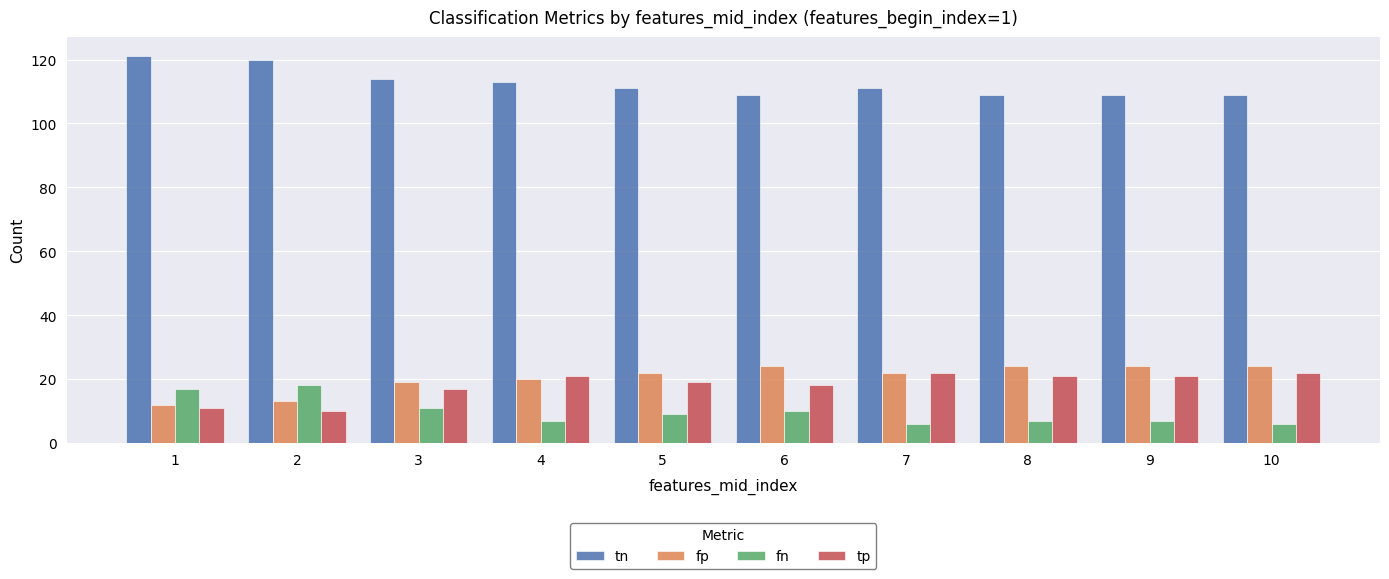

Reading right to left, list all the values displayed in this chart.

tn: 10=109	9=109	8=109	7=111	6=109	5=111	4=113	3=114	2=120	1=121
fp: 10=24	9=24	8=24	7=22	6=24	5=22	4=20	3=19	2=13	1=12
fn: 10=6	9=7	8=7	7=6	6=10	5=9	4=7	3=11	2=18	1=17
tp: 10=22	9=21	8=21	7=22	6=18	5=19	4=21	3=17	2=10	1=11